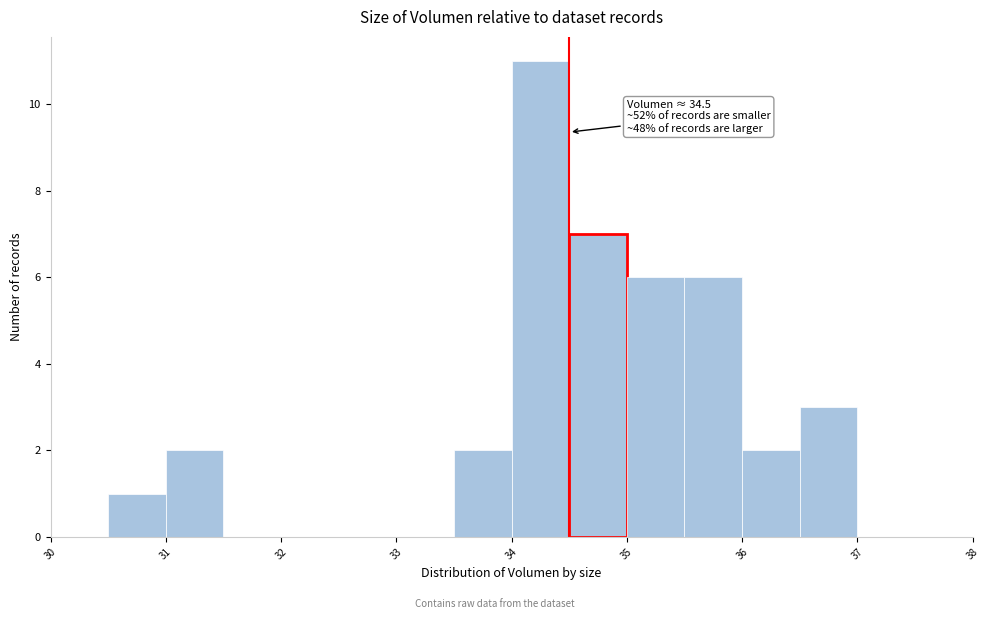

Over which range of the x-axis is the bar tallest?

34.0 to 34.5